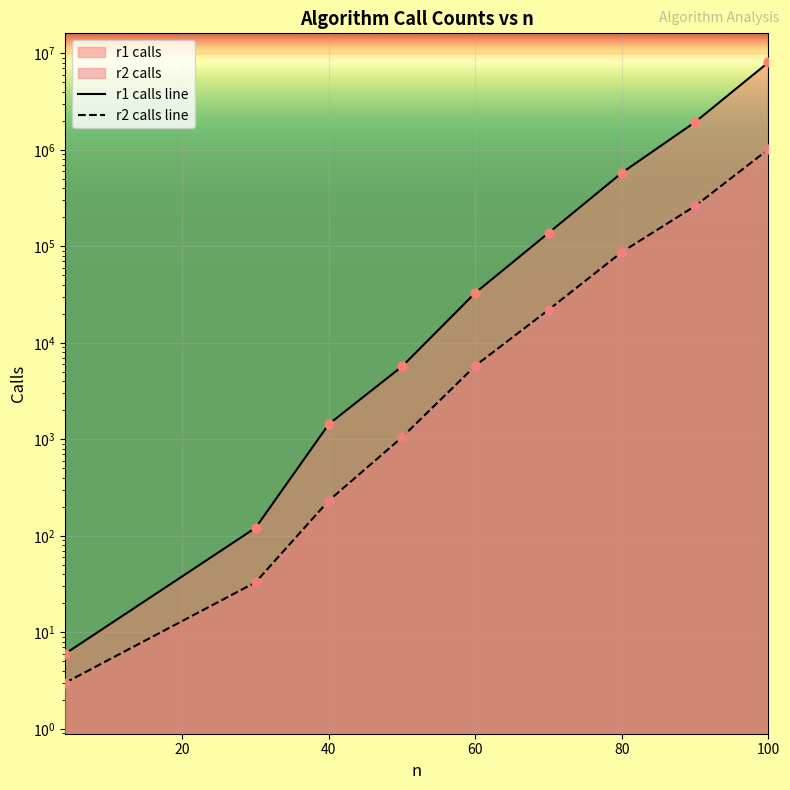

At how many categories does at least one series exceed 7831511?

1